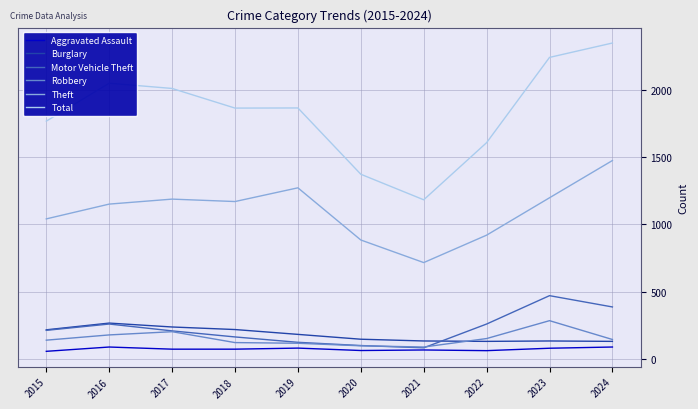

What is the spread (max minus min) of values at 2016?

1962